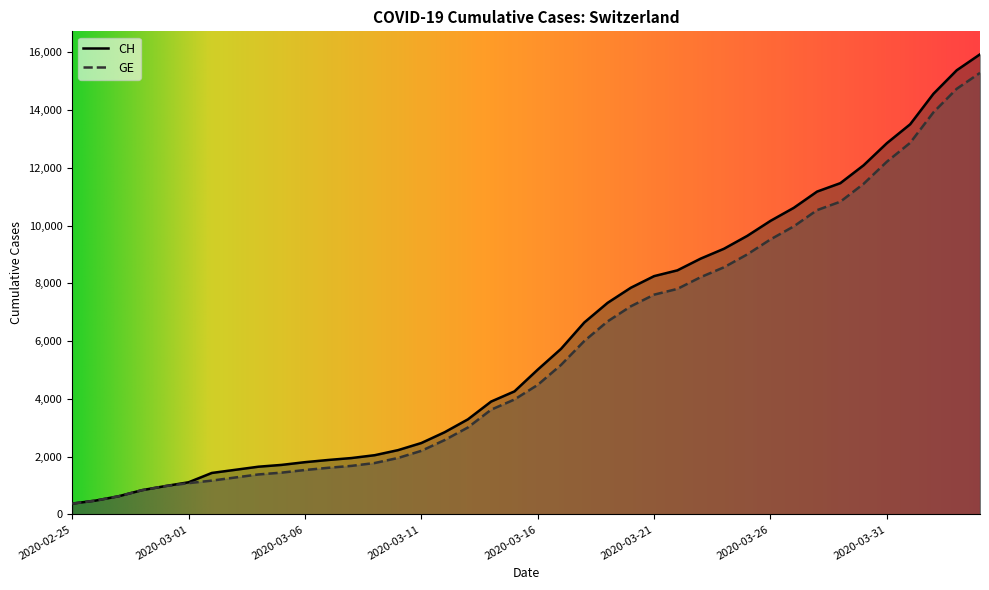

At which category is the sum across all series the highest?

2020-04-04